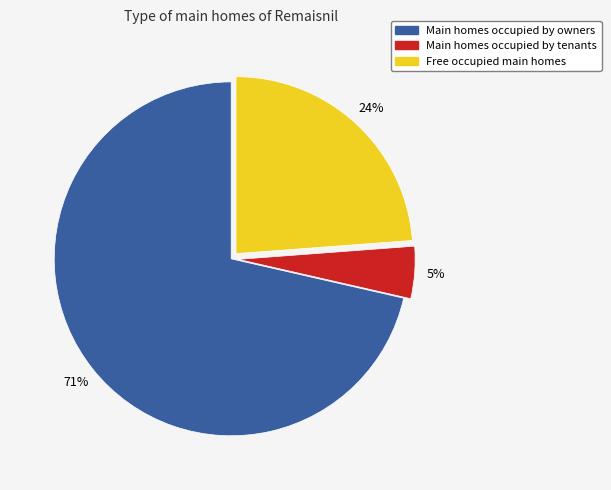

To the nearest percent, what is the average slice percentage?

33%